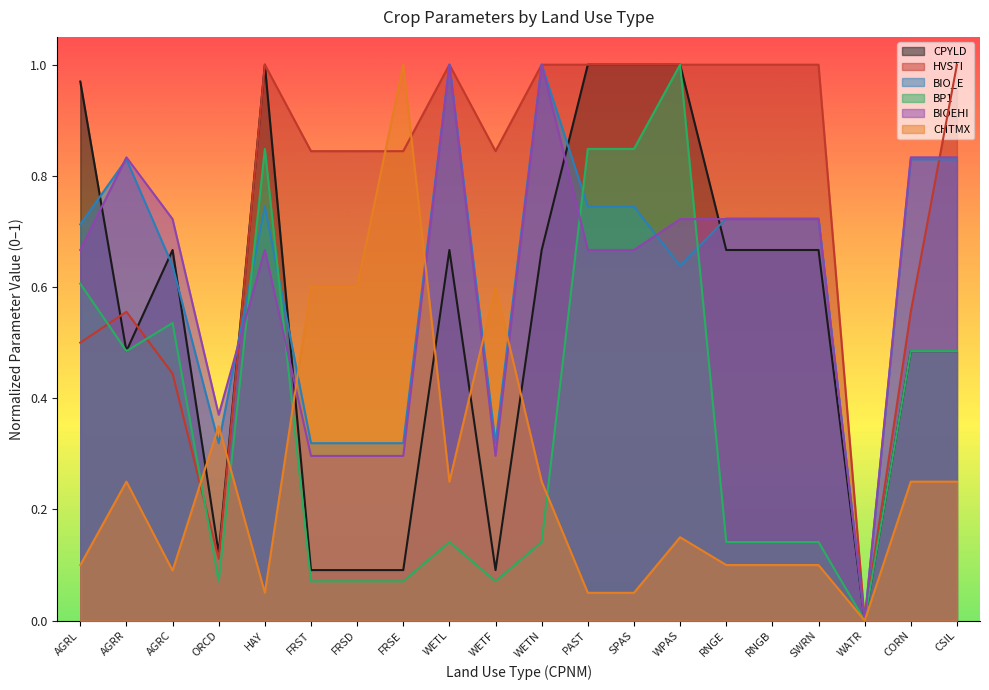

How many times do BP1 and BIOEHI cross each other?

4